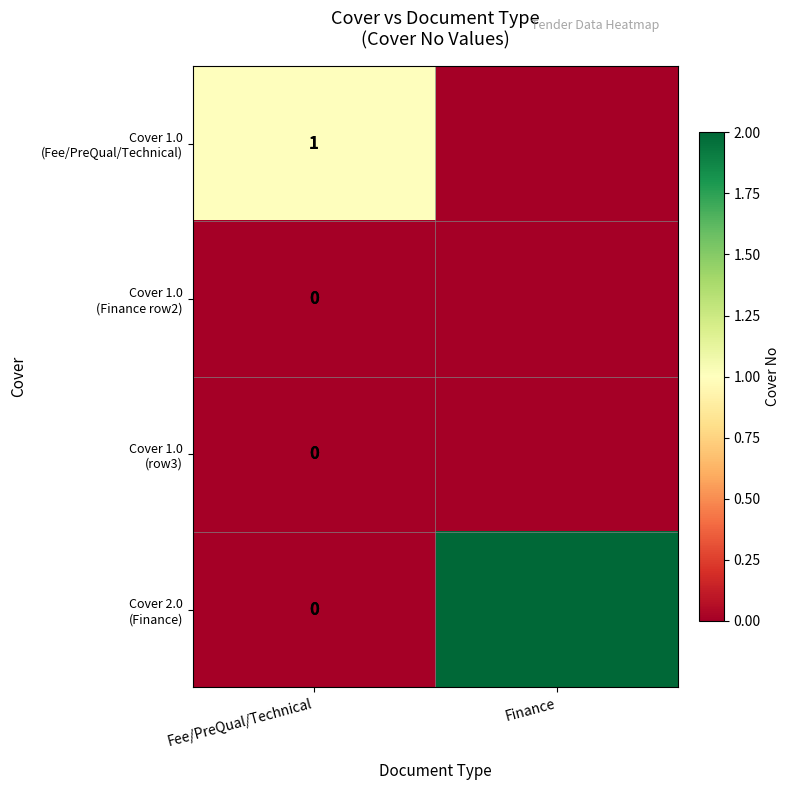

List the series in order of their peak value, highest first.

Cover 2.0 (Finance), Cover 1.0 (Fee/PreQual/Technical), Cover 1.0 (Finance row2), Cover 1.0 (row3)